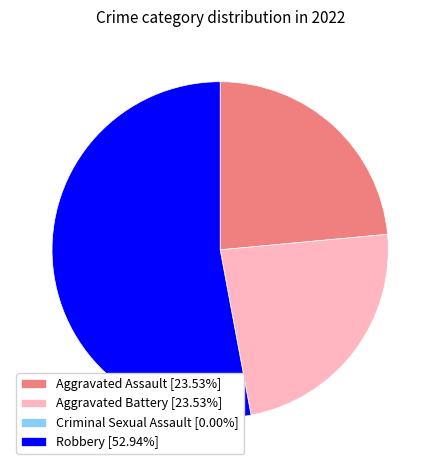

What is the ratio of the value at Aggravated Assault [23.53%] to the value at Robbery [52.94%]?

0.4